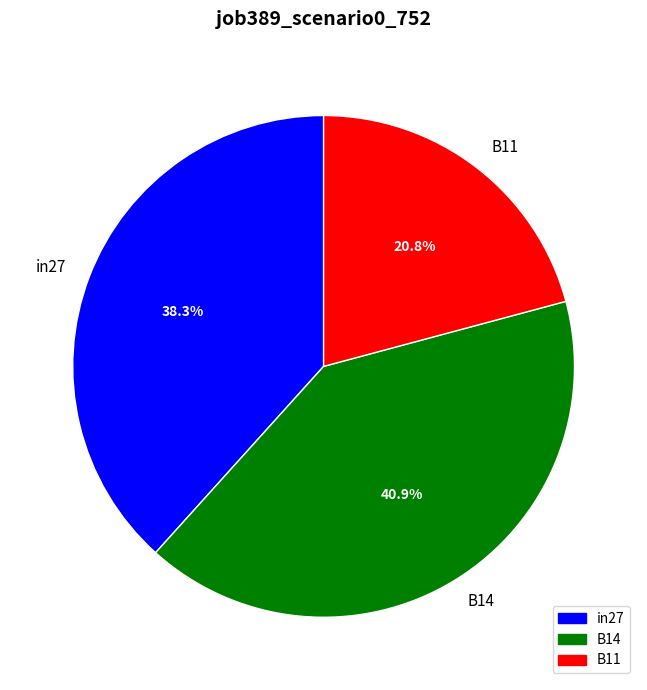

Is it true that B11 is 13% of the pie?

False